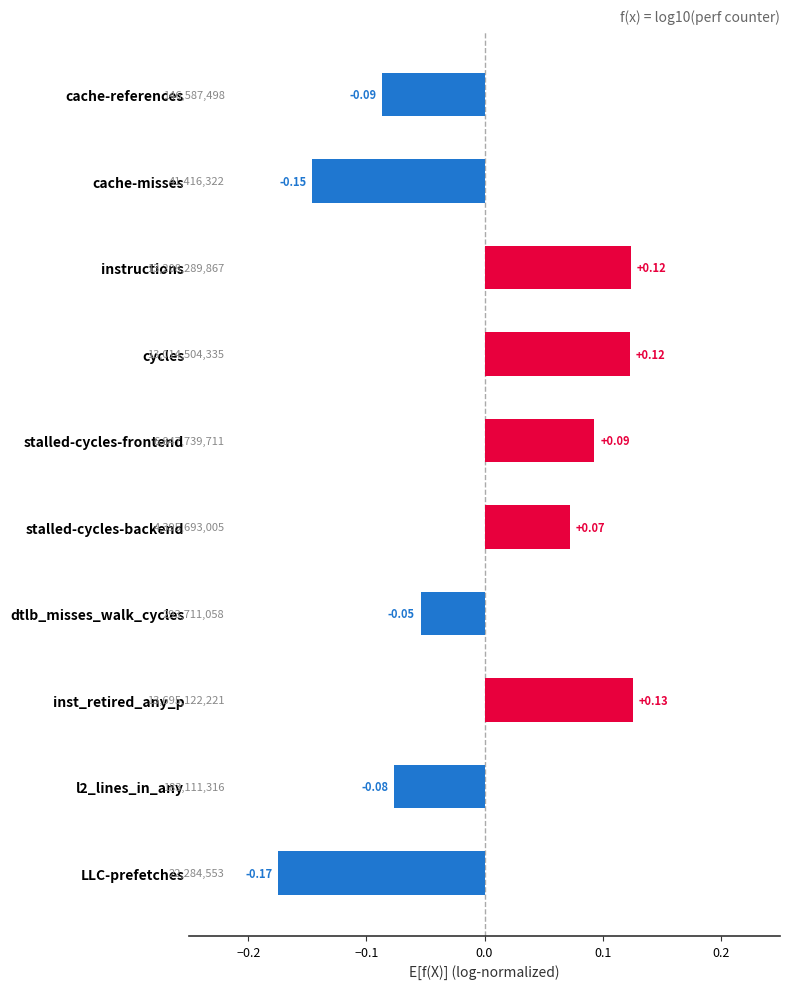

Does the chart contain any negative values?

Yes